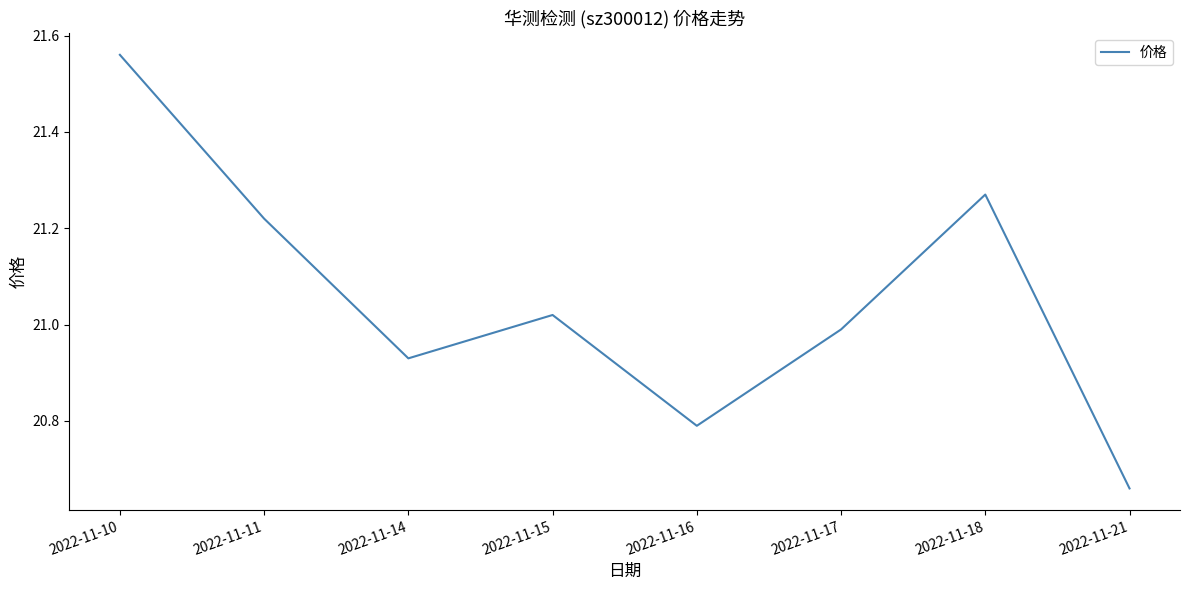

What is the change in value from 2022-11-10 to 2022-11-18?

-0.3